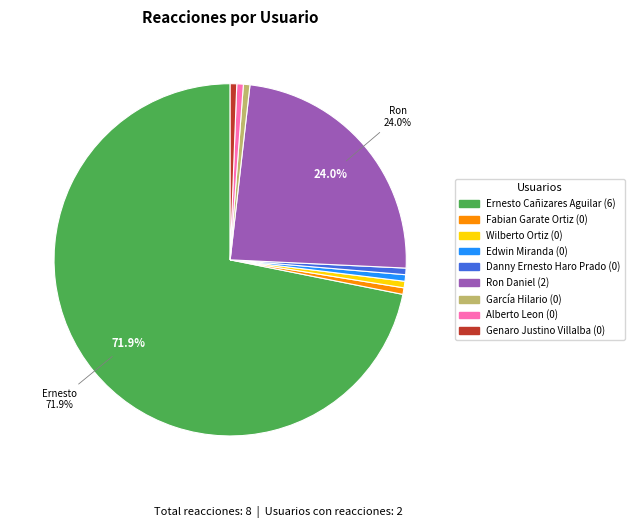

How many slices are in this pie chart?

9